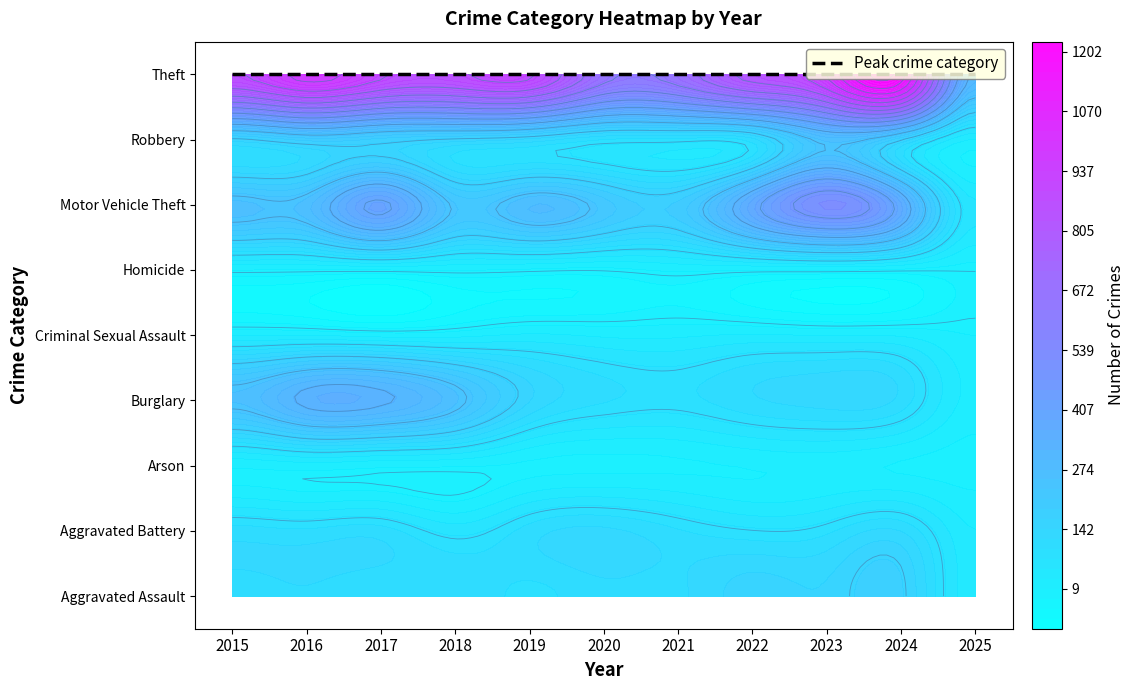

Reading left to right, list all the values displayed in this chart.

Aggravated Assault: 2015=110	2016=118	2017=105	2018=115	2019=92	2020=113	2021=115	2022=154	2023=145	2024=167	2025=38
Aggravated Battery: 2015=108	2016=102	2017=108	2018=67	2019=108	2020=125	2021=100	2022=81	2023=92	2024=119	2025=32
Arson: 2015=13	2016=20	2017=14	2018=12	2019=5	2020=4	2021=6	2022=11	2023=15	2024=7	2025=1
Burglary: 2015=254	2016=333	2017=329	2018=257	2019=143	2020=100	2021=90	2022=116	2023=130	2024=112	2025=23
Criminal Sexual Assault: 2015=29	2016=30	2017=21	2018=23	2019=35	2020=27	2021=27	2022=34	2023=30	2024=28	2025=9
Homicide: 2015=9	2016=7	2017=8	2018=10	2019=5	2020=2	2021=13	2022=9	2023=10	2024=4	2025=1
Motor Vehicle Theft: 2015=261	2016=265	2017=411	2018=231	2019=273	2020=221	2021=193	2022=376	2023=523	2024=367	2025=58
Robbery: 2015=154	2016=194	2017=178	2018=155	2019=135	2020=97	2021=91	2022=111	2023=259	2024=165	2025=30
Theft: 2015=874	2016=984	2017=892	2018=868	2019=891	2020=666	2021=678	2022=827	2023=961	2024=1156	2025=305